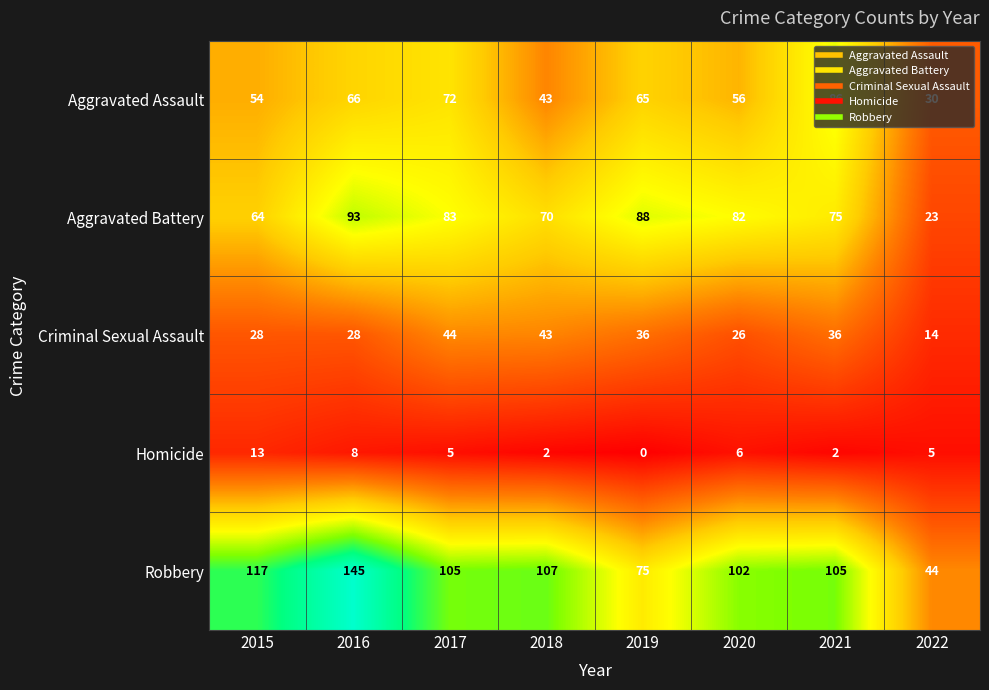

At which label does Aggravated Battery first exceed 82?

2016